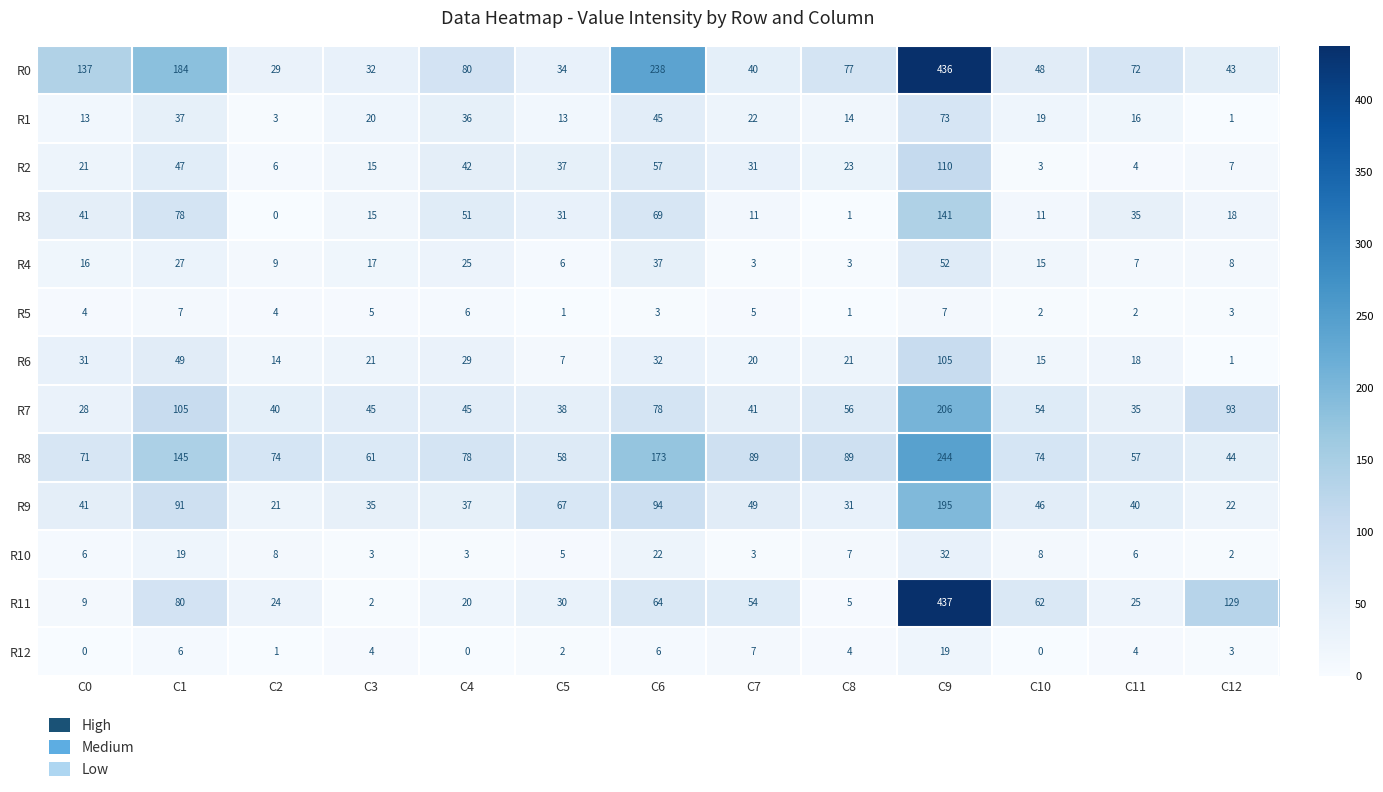

What is the maximum value for R11?

437